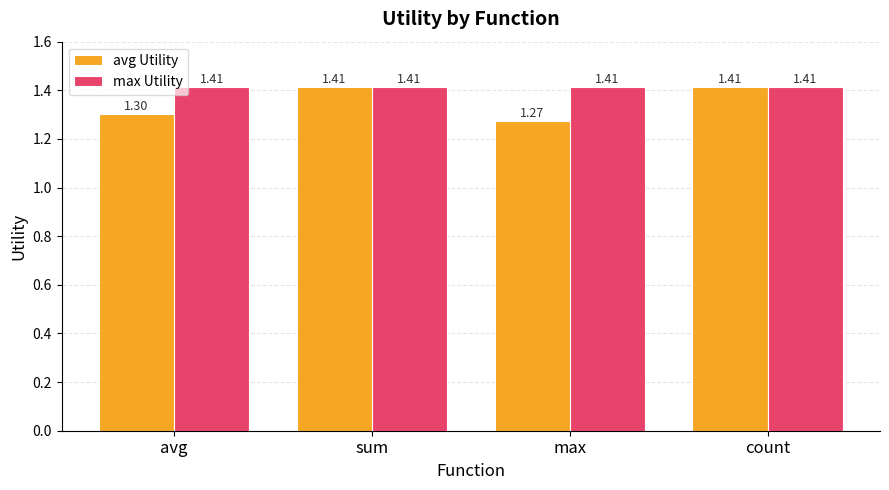

The value of max Utility at sum is 0.3. True or false?

False